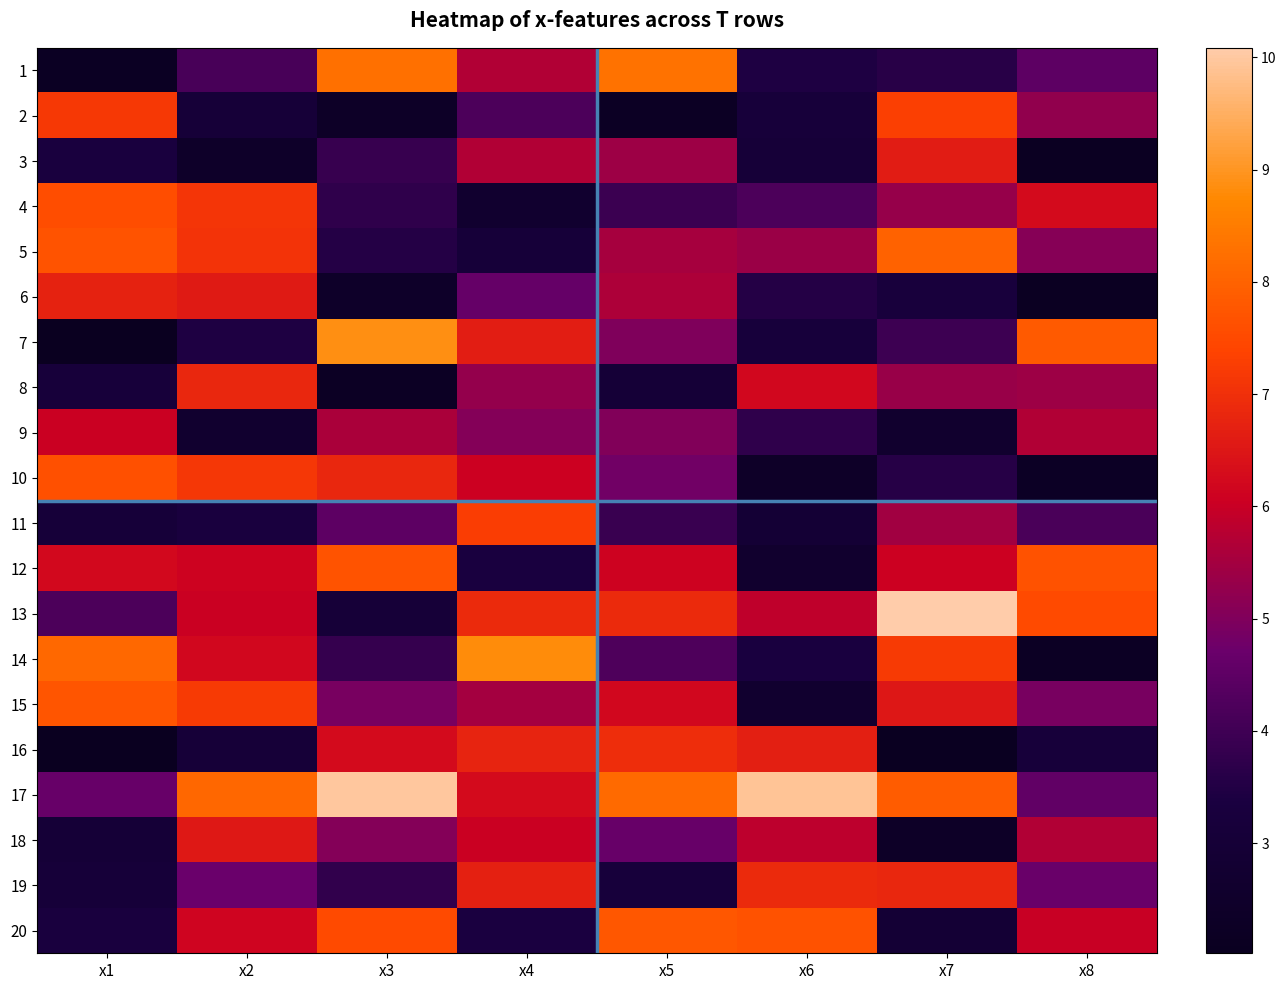

Reading right to left, list all the values displayed in this chart.

1: x8=4.5	x7=3.6	x6=3.4	x5=8.3	x4=5.7	x3=8.3	x2=4.2	x1=2.2
2: x8=5.3	x7=7.3	x6=3.1	x5=2.2	x4=4.2	x3=2.4	x2=3.1	x1=7.2
3: x8=2.1	x7=6.6	x6=3.0	x5=5.4	x4=5.7	x3=3.9	x2=2.4	x1=3.3
4: x8=6.2	x7=5.3	x6=4.2	x5=3.9	x4=2.7	x3=3.7	x2=7.1	x1=7.6
5: x8=5.1	x7=8.0	x6=5.4	x5=5.5	x4=3.1	x3=3.5	x2=7.1	x1=7.7
6: x8=2.1	x7=3.2	x6=3.6	x5=5.6	x4=4.6	x3=2.4	x2=6.6	x1=6.7
7: x8=7.8	x7=4.0	x6=3.2	x5=5.0	x4=6.6	x3=8.9	x2=3.5	x1=2.0
8: x8=5.4	x7=5.3	x6=6.2	x5=3.0	x4=5.3	x3=2.2	x2=6.8	x1=3.1
9: x8=5.7	x7=2.6	x6=3.8	x5=5.0	x4=5.1	x3=5.6	x2=2.7	x1=6.0
10: x8=2.3	x7=3.6	x6=2.4	x5=4.8	x4=6.1	x3=6.8	x2=7.1	x1=7.6
11: x8=4.2	x7=5.5	x6=2.9	x5=3.9	x4=7.3	x3=4.5	x2=3.3	x1=3.1
12: x8=7.7	x7=6.1	x6=2.6	x5=6.1	x4=3.4	x3=7.7	x2=6.1	x1=6.2
13: x8=7.5	x7=10.1	x6=5.9	x5=6.9	x4=6.9	x3=3.1	x2=6.0	x1=4.2
14: x8=2.2	x7=7.2	x6=3.4	x5=4.2	x4=8.8	x3=3.8	x2=6.2	x1=8.1
15: x8=4.9	x7=6.5	x6=2.7	x5=6.2	x4=5.5	x3=4.9	x2=7.2	x1=7.7
16: x8=3.1	x7=2.1	x6=6.7	x5=6.9	x4=6.8	x3=6.3	x2=3.1	x1=2.0
17: x8=4.6	x7=7.9	x6=9.9	x5=8.1	x4=6.2	x3=10.0	x2=8.1	x1=4.6
18: x8=5.7	x7=2.4	x6=5.8	x5=4.6	x4=6.0	x3=5.1	x2=6.5	x1=3.0
19: x8=4.7	x7=6.8	x6=6.9	x5=3.2	x4=6.7	x3=3.8	x2=4.7	x1=3.1
20: x8=6.0	x7=2.9	x6=7.7	x5=7.8	x4=3.4	x3=7.5	x2=6.1	x1=3.3